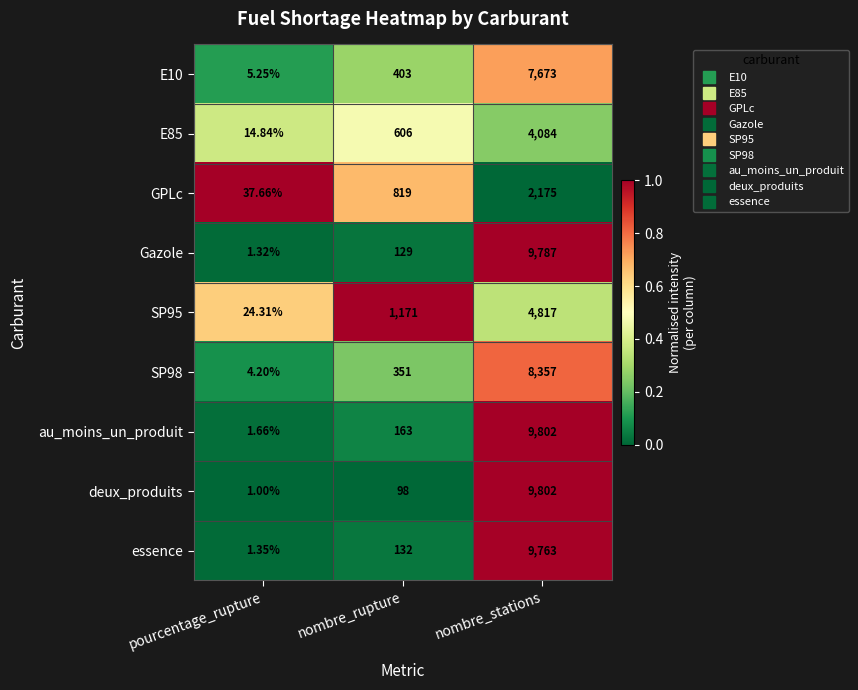

Rank the categories by deux_produits value from highest to lowest.

nombre_stations, nombre_rupture, pourcentage_rupture